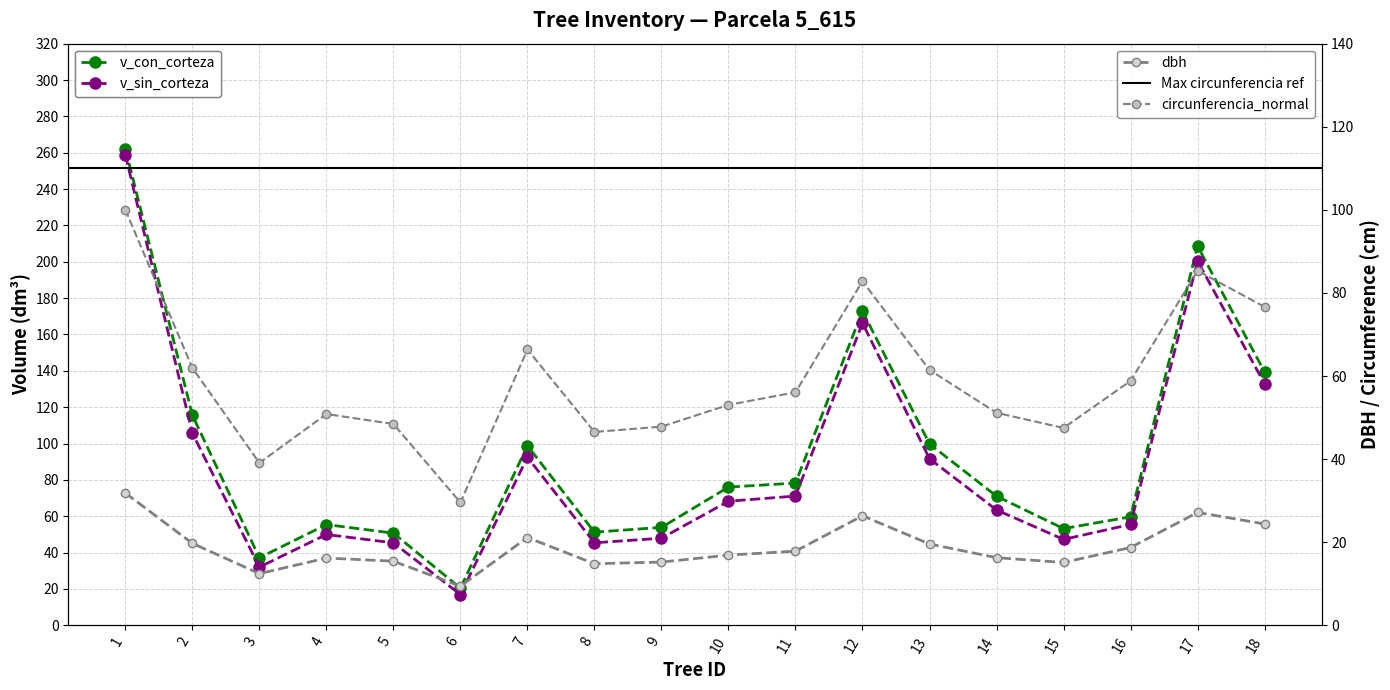

What is the sum of the v_sin_corteza values at 7 and 17?

292.9